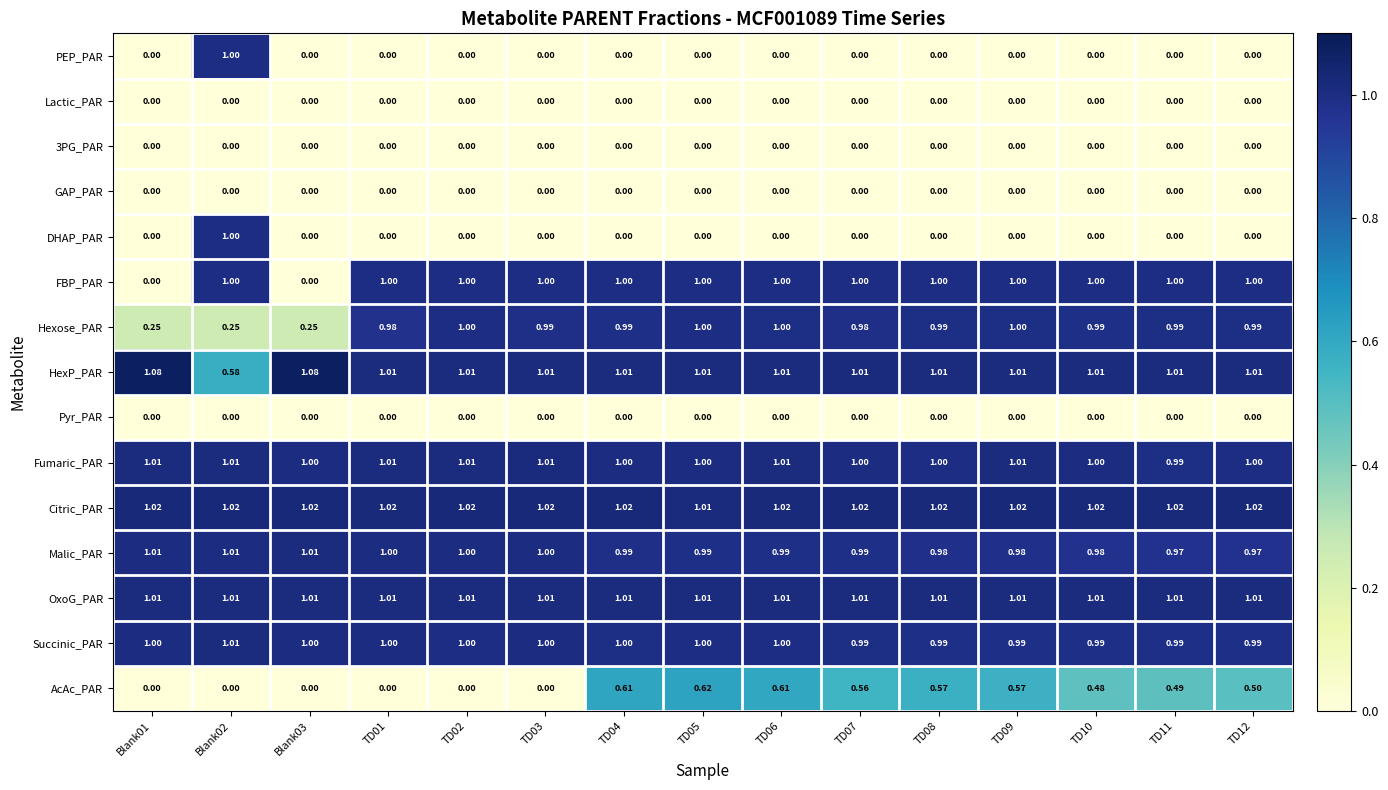

Which series changed the most between TD02 and TD04?

AcAc_PAR